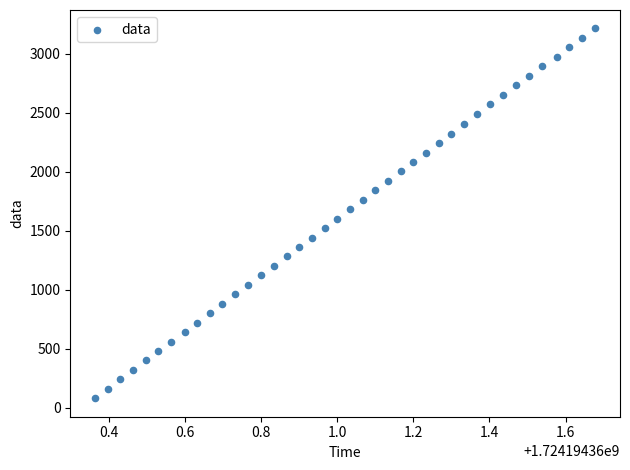

What is the range of Y values (max minus min)?

3132.2